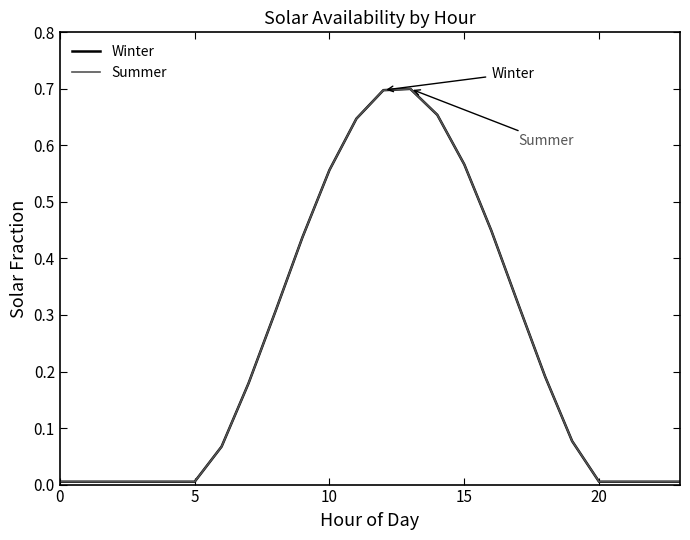

What is the maximum value for Winter?

0.7